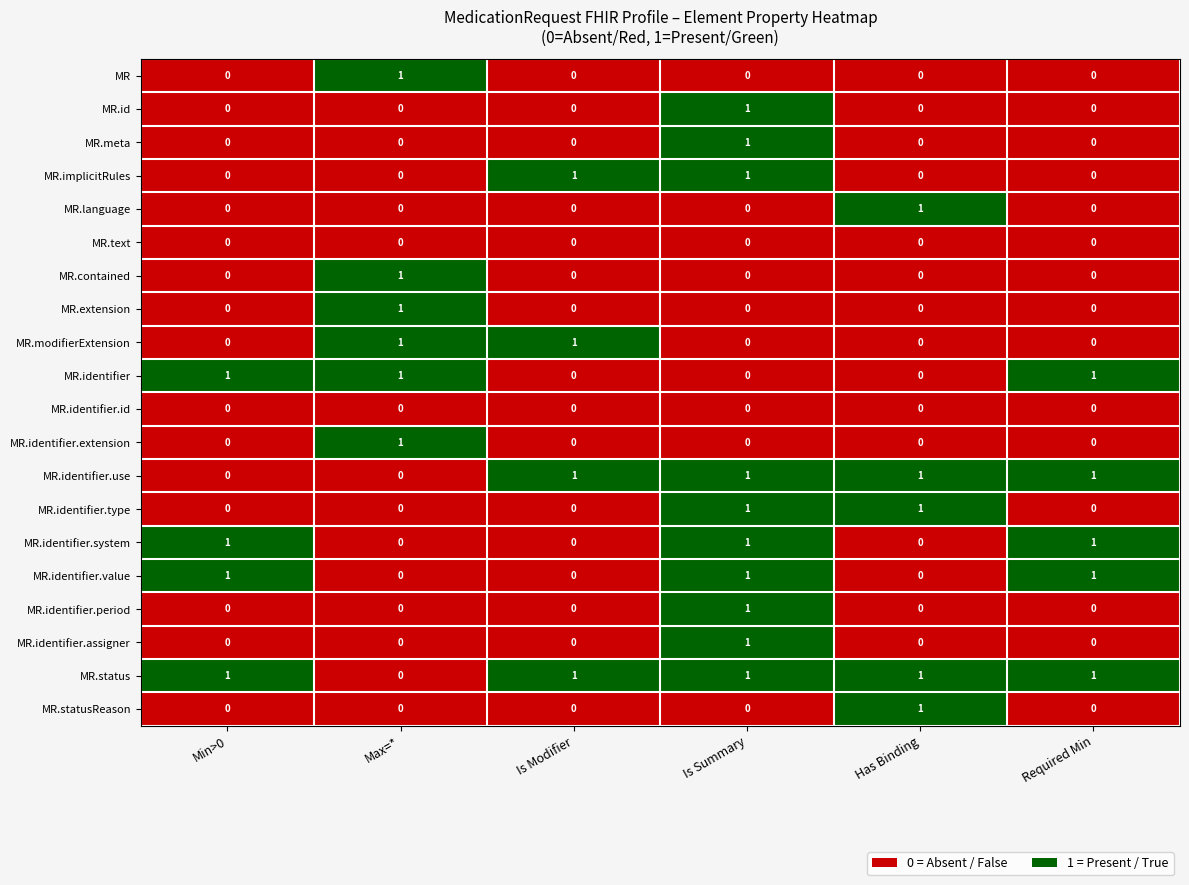

Count the MR.modifierExtension values in the range 0 to 1.

6